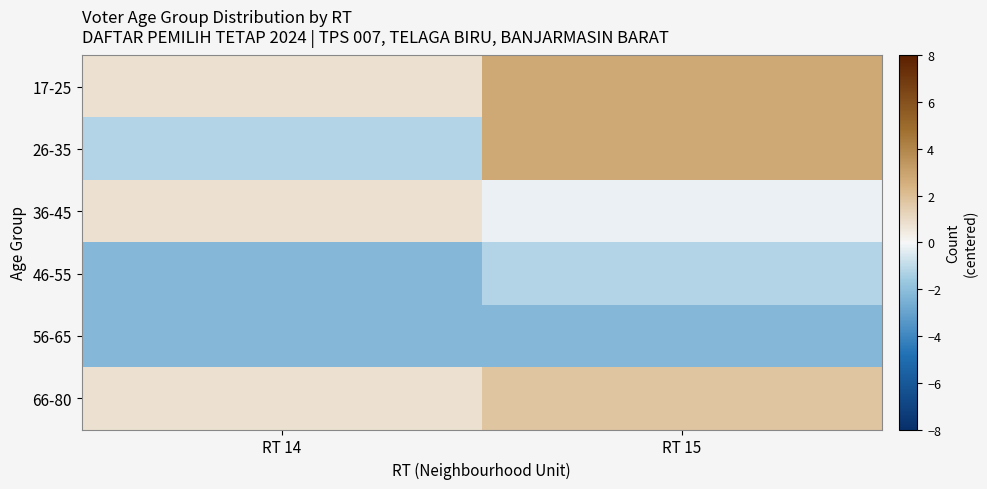

Between RT 14 and RT 15, which is larger?

RT 15